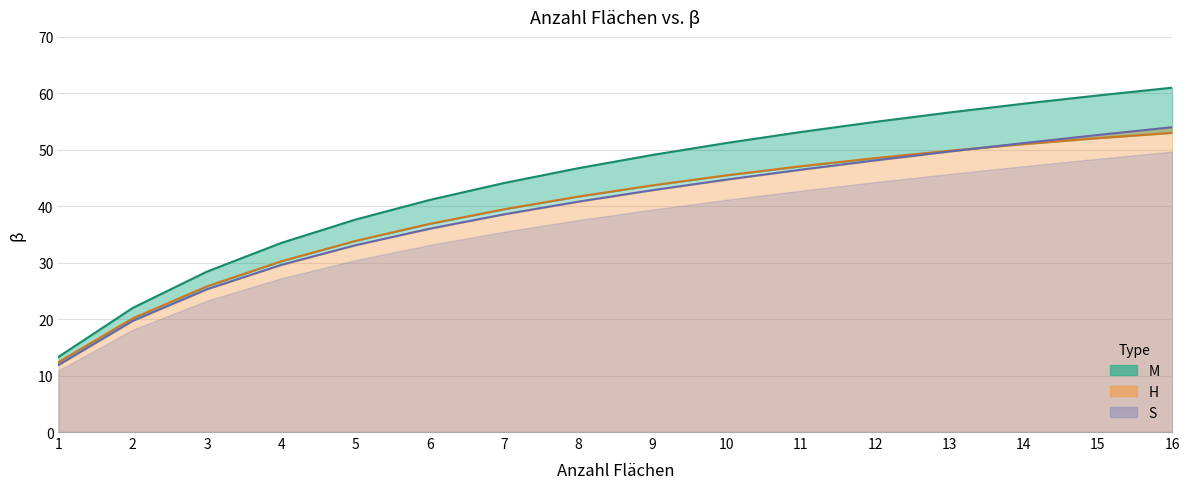

Does the chart display data point markers on the line(s)?

No